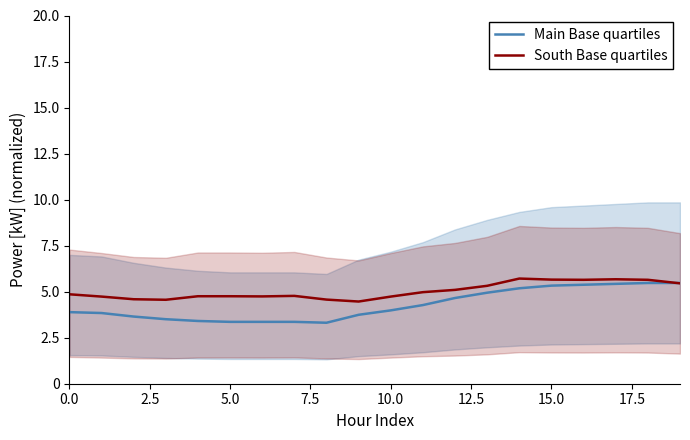

The value of Main Base quartiles at 5.0 is 3.4. True or false?

True